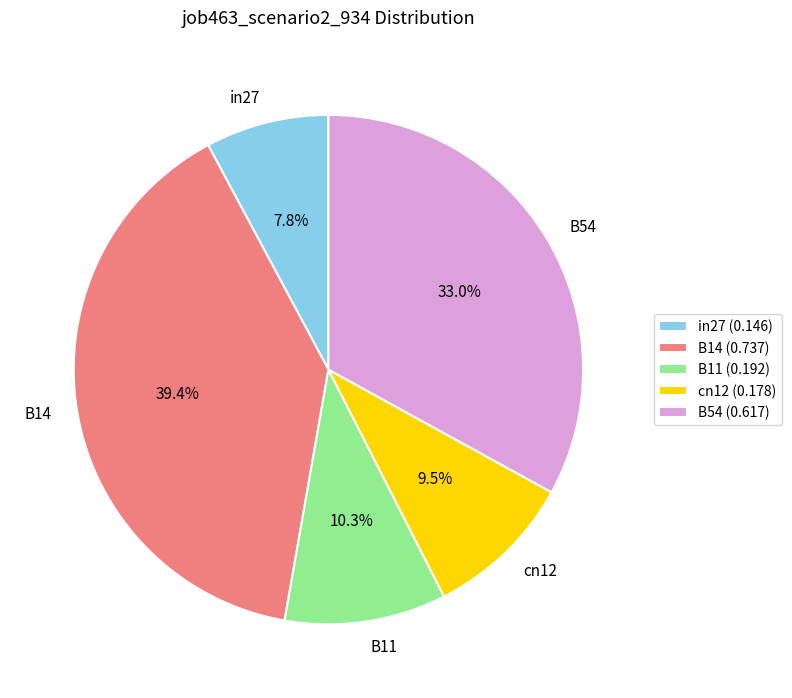

To the nearest percent, what is the difference between the largest and smallest slice percentages?

32%